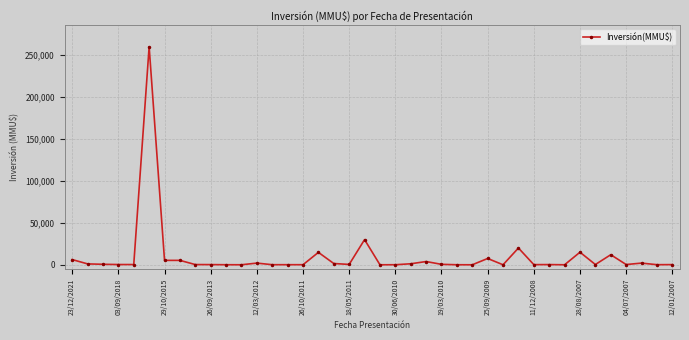

Count the number of categories in the chart.

40